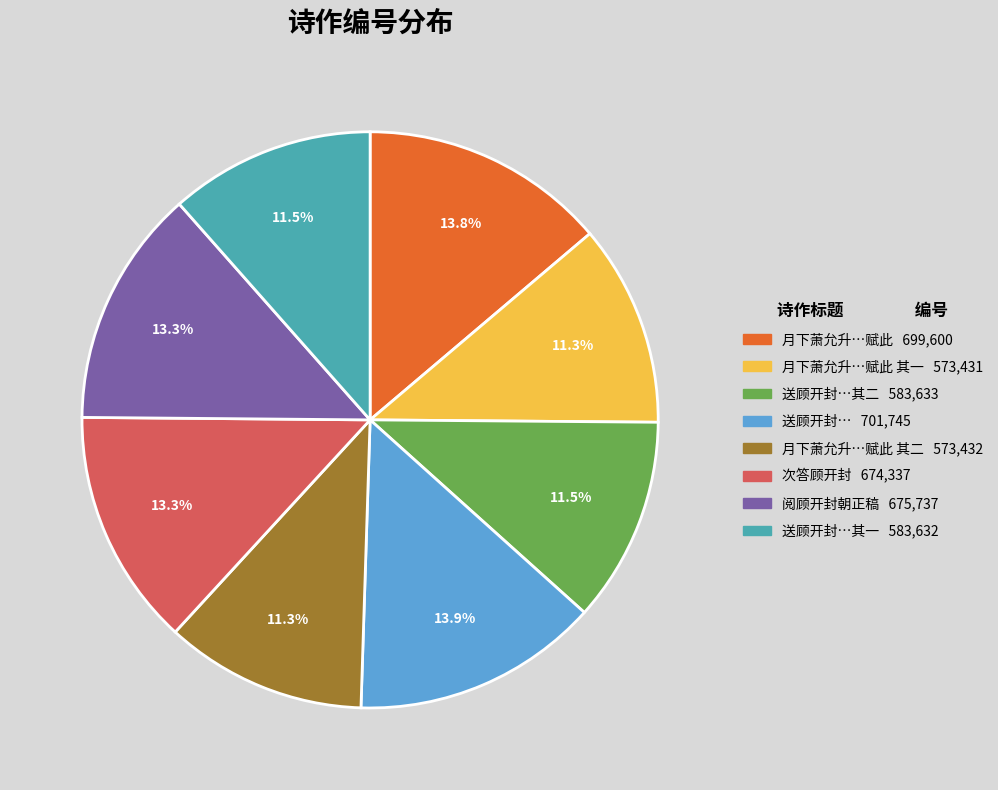

Count the number of slices in the pie.

8